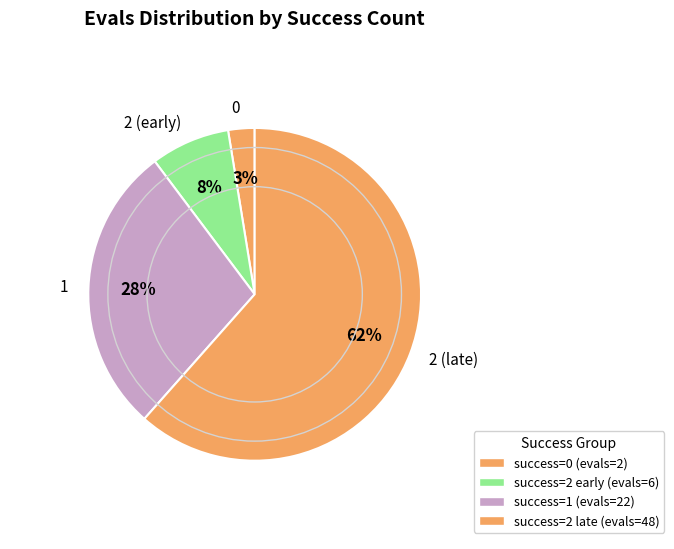

To the nearest percent, what percentage of the pie is 2 (early)?

8%